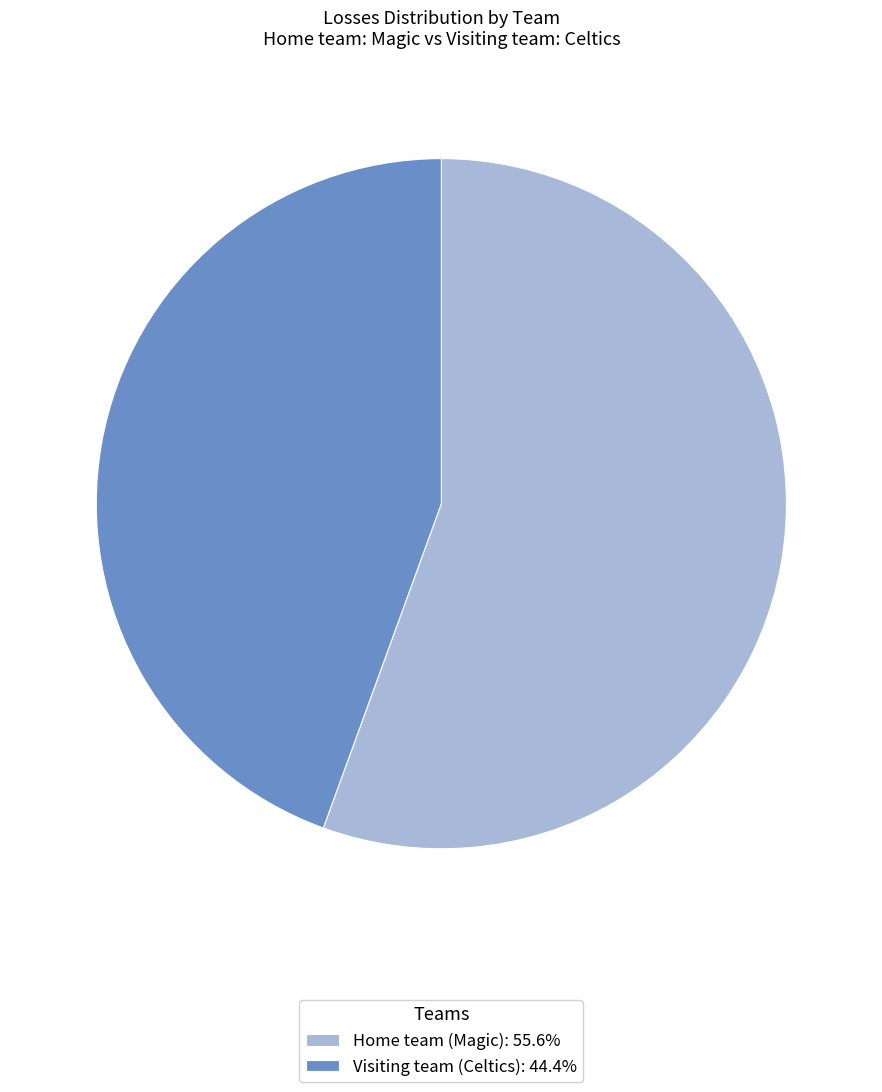

The Visiting team (Celtics) slice represents 57% of the pie. True or false?

False